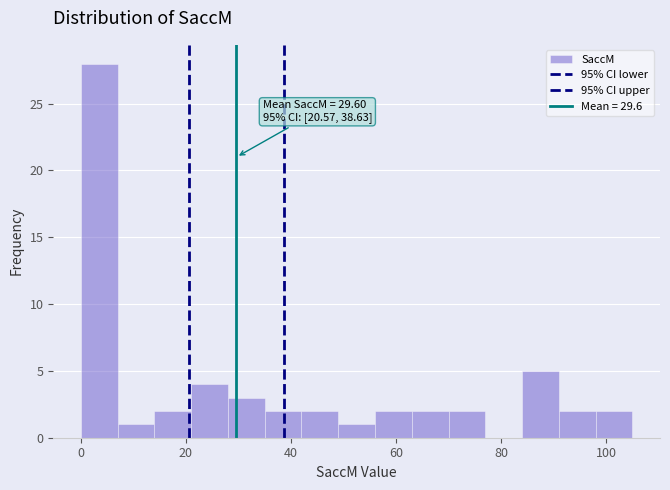

Read against the x-axis, roughly where is the centre of the tallest bar?

4